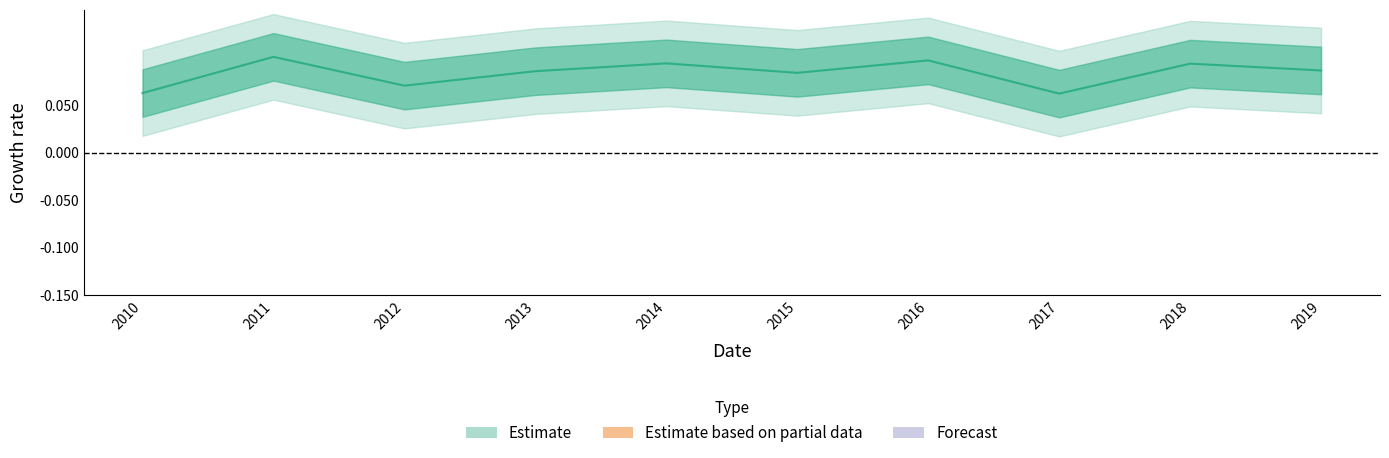

What is the minimum value shown in the chart?

0.1